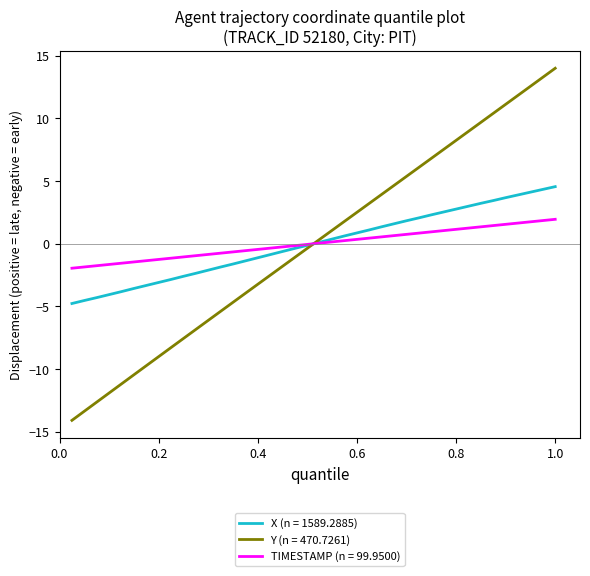

What is the lowest value of the Y (n = 470.7261) series?

-14.1